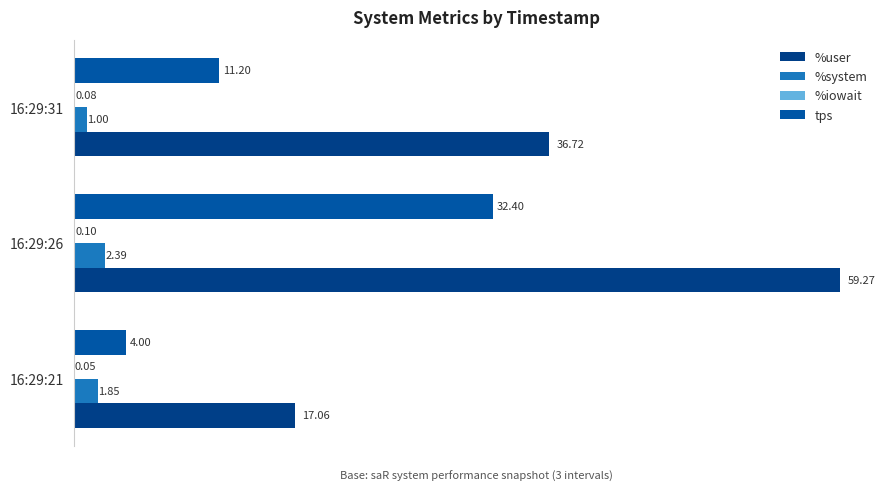

What is the value of the %system bar at the 2nd from the left?

2.4